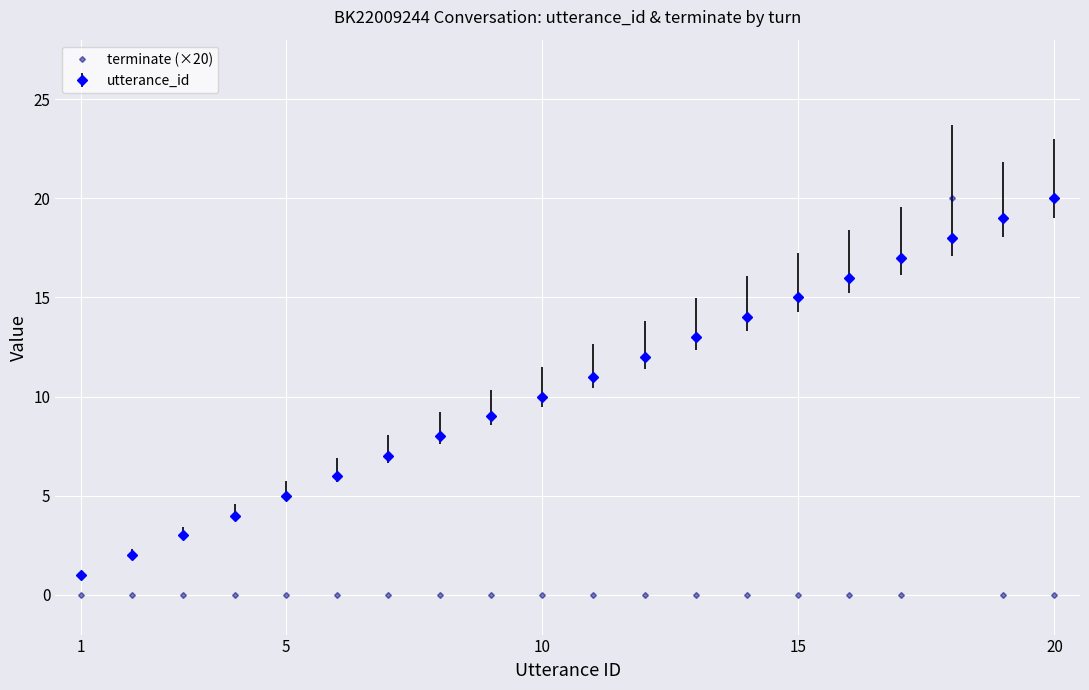

Rank the series by their average value, from lowest to highest.

terminate (×20), utterance_id